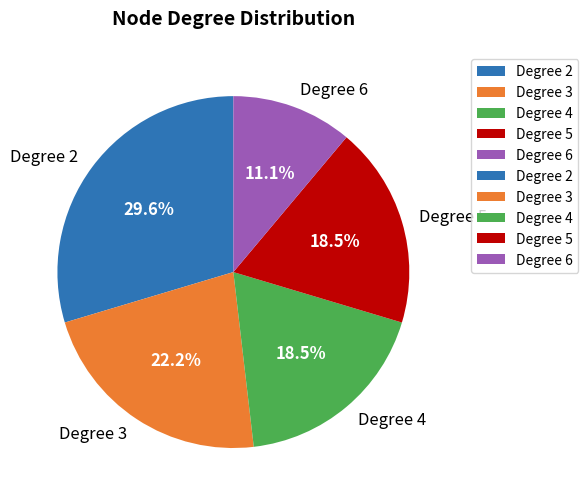

What percentage do Degree 2 and Degree 3 together represent?

51.9%